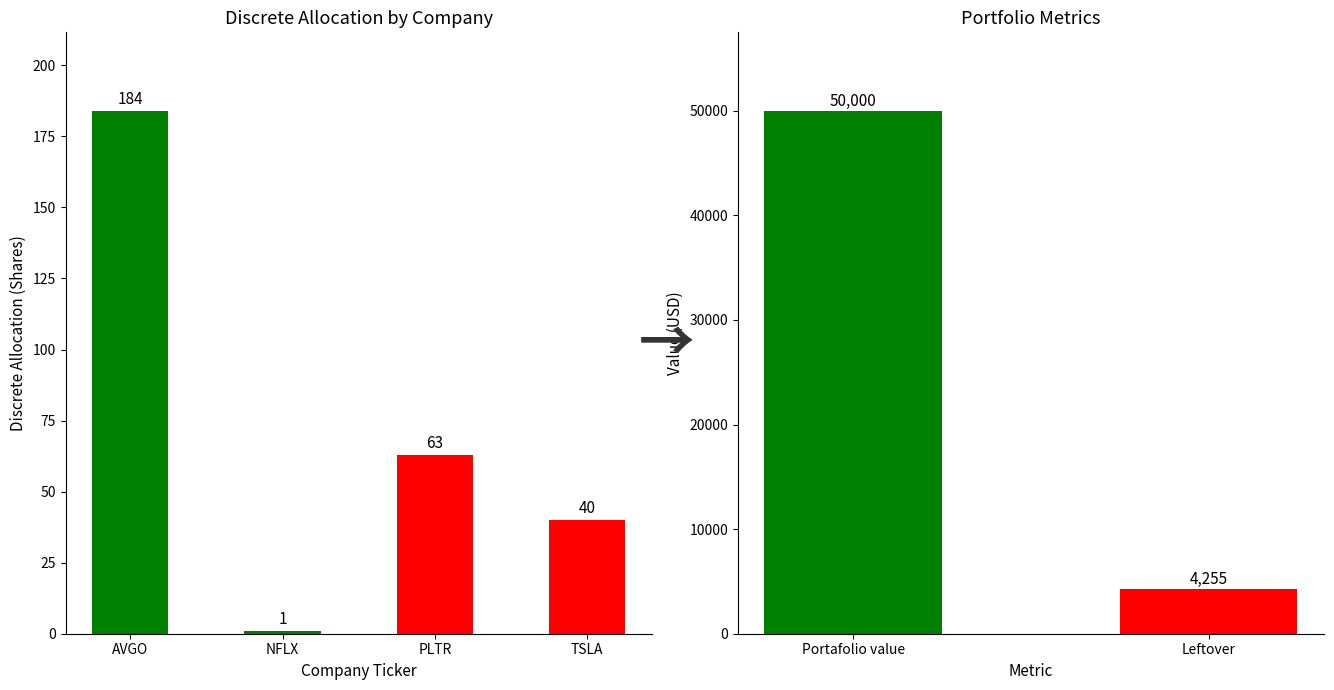

What is the sum of all values?

288